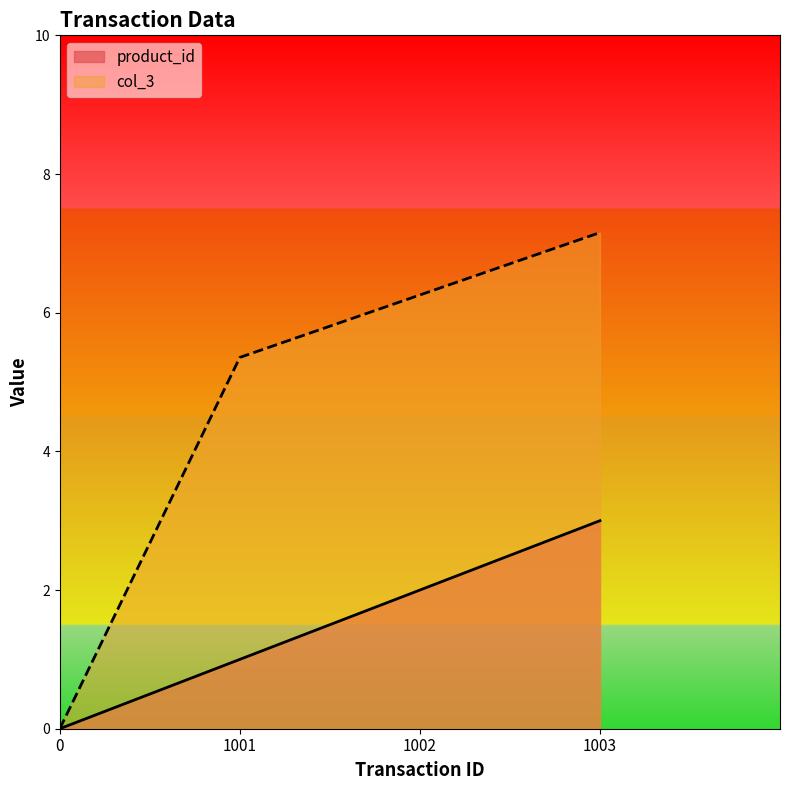

Is it true that product_id equals 0.7 at 1003?

False